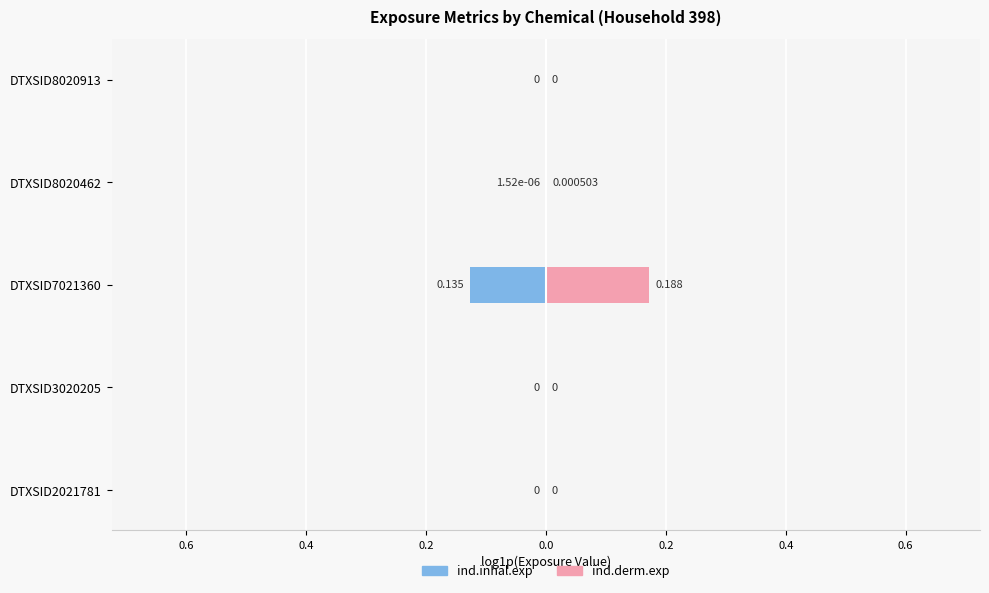

How many groups of bars are there?

5